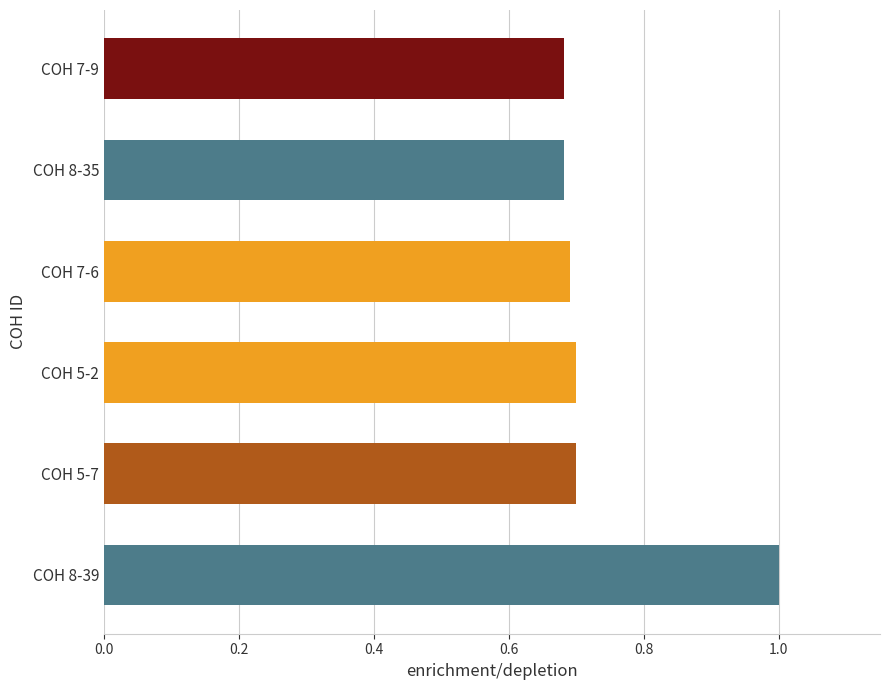

How many categories are shown in the chart?

6